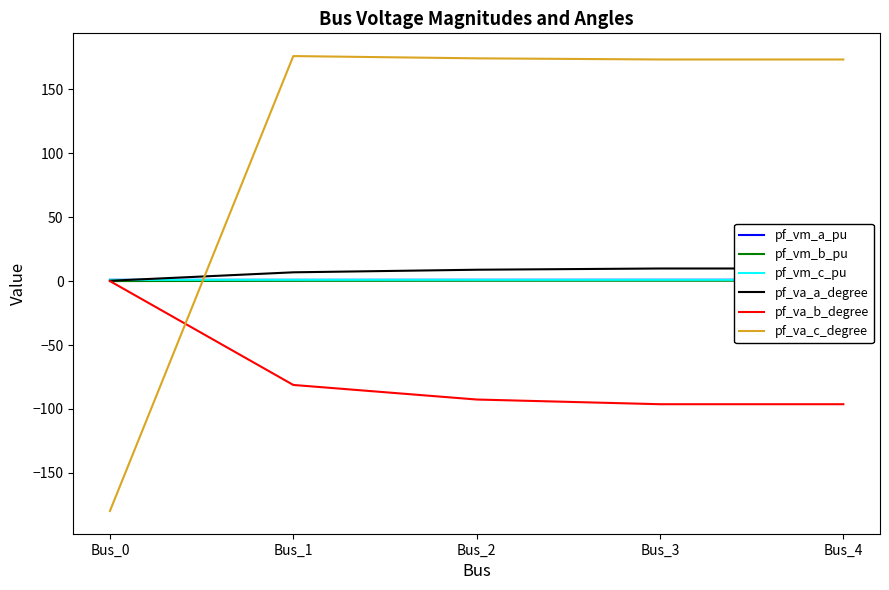

Reading left to right, what are all the values shown in this chart?

pf_vm_a_pu: Bus_0=1.0	Bus_1=1.0	Bus_2=1.0	Bus_3=1.0	Bus_4=1.0
pf_vm_b_pu: Bus_0=0.0	Bus_1=0.2	Bus_2=0.2	Bus_3=0.3	Bus_4=0.3
pf_vm_c_pu: Bus_0=1.0	Bus_1=1.0	Bus_2=1.0	Bus_3=1.0	Bus_4=1.0
pf_va_a_degree: Bus_0=0.2	Bus_1=6.8	Bus_2=8.9	Bus_3=9.8	Bus_4=9.8
pf_va_b_degree: Bus_0=0.0	Bus_1=-81.2	Bus_2=-92.6	Bus_3=-96.3	Bus_4=-96.3
pf_va_c_degree: Bus_0=-179.8	Bus_1=175.9	Bus_2=174.2	Bus_3=173.3	Bus_4=173.3